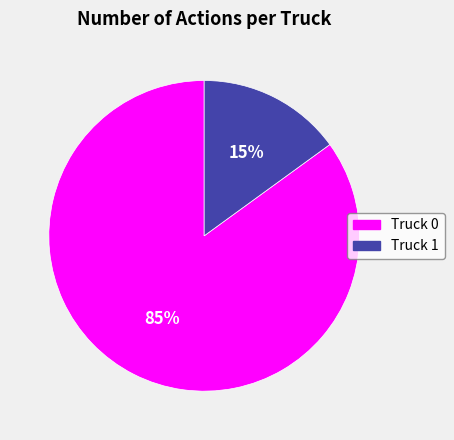

To the nearest percent, what portion does Truck 0 represent?

85%